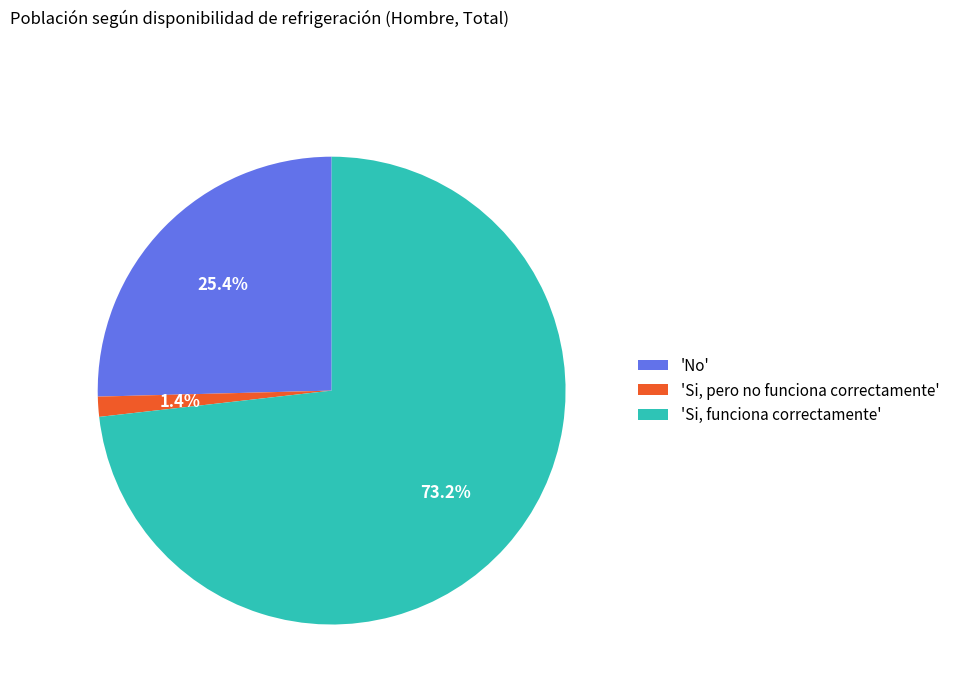

What percentage is NOT represented by 'Si, pero no funciona correctamente'?

98.6%